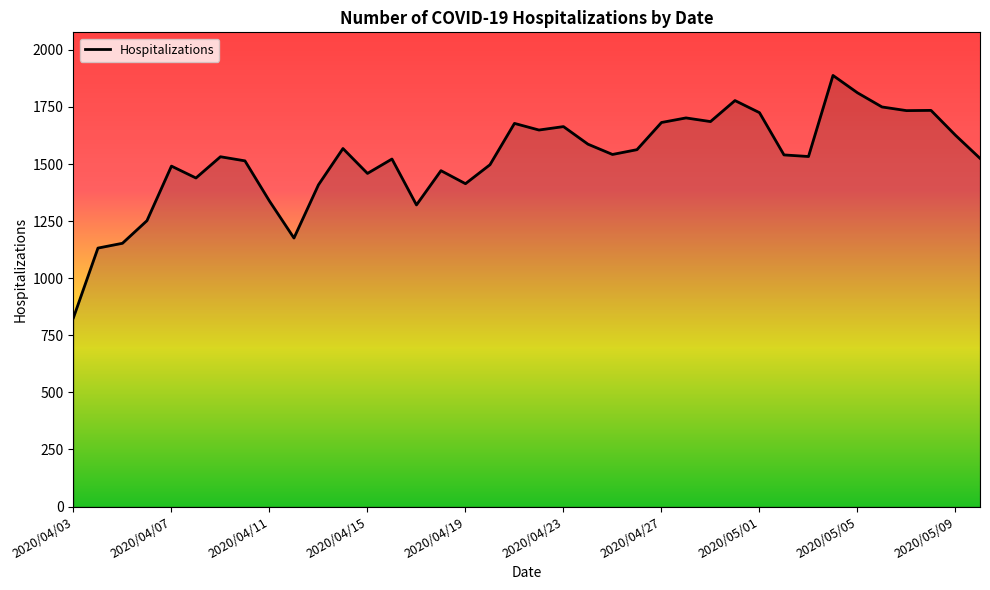

What is the greatest value displayed?

1888